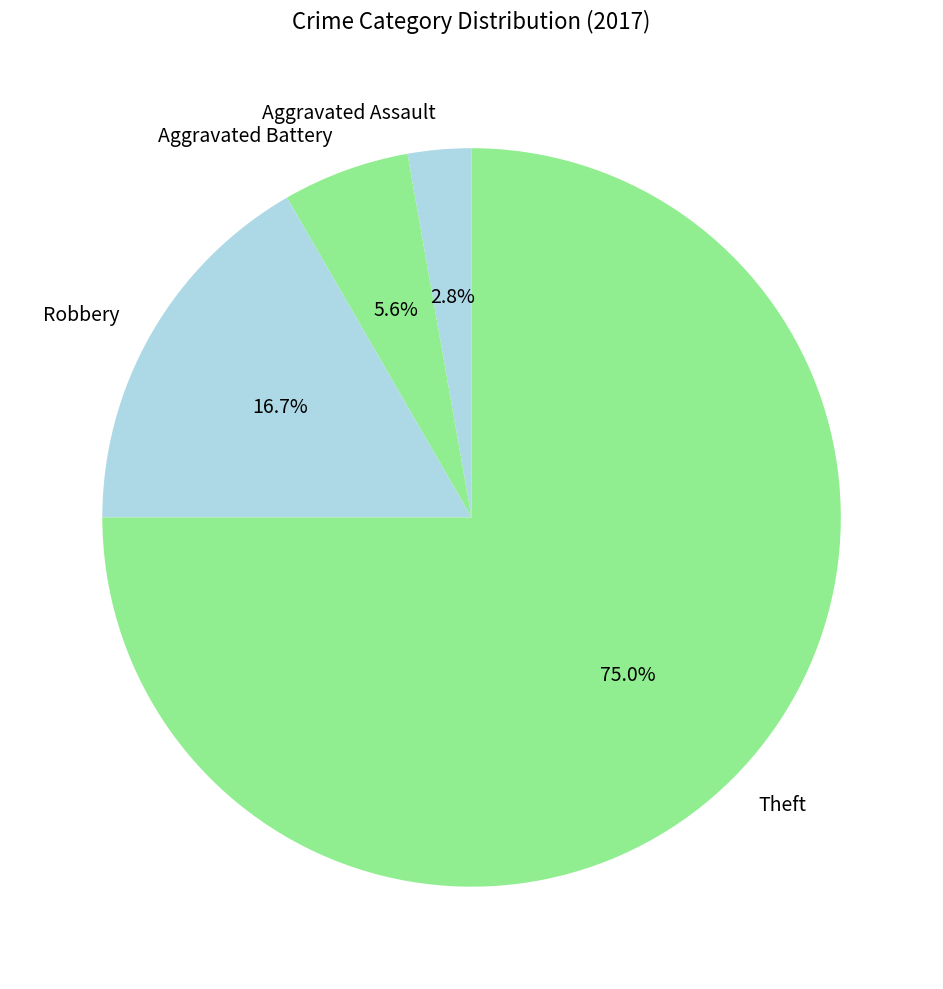

Combined, do Robbery and Aggravated Assault account for over 50%?

No